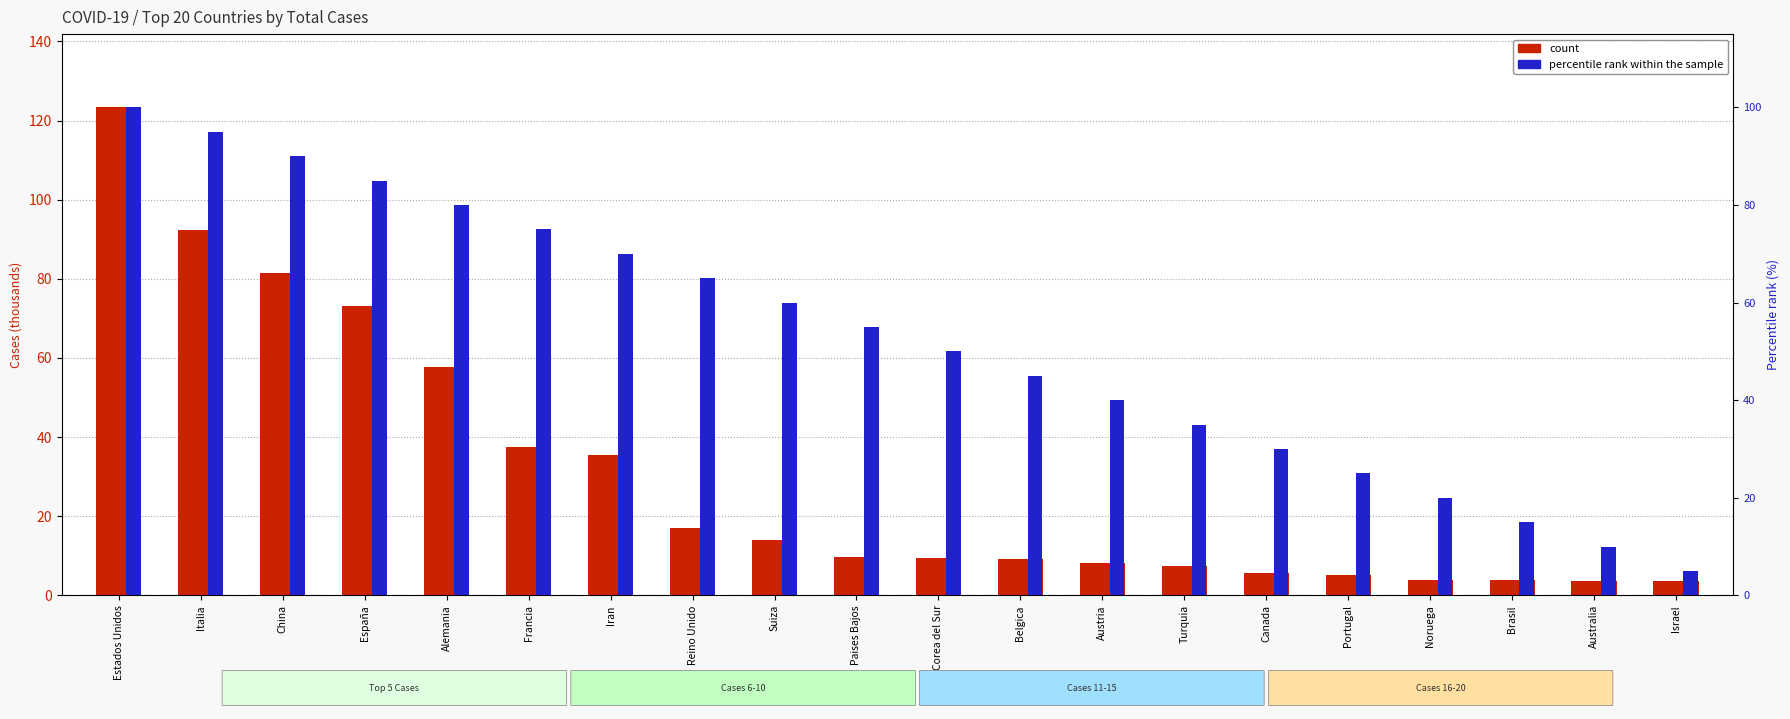

Reading right to left, extract all data points from this chart.

count: 3.6	3.6	3.9	4.0	5.2	5.7	7.4	8.3	9.1	9.5	9.8	14.1	17.1	35.4	37.6	57.7	73.2	81.4	92.5	123.4
percentile rank within the sample: 5.0	10.0	15.0	20.0	25.0	30.0	35.0	40.0	45.0	50.0	55.0	60.0	65.0	70.0	75.0	80.0	85.0	90.0	95.0	100.0